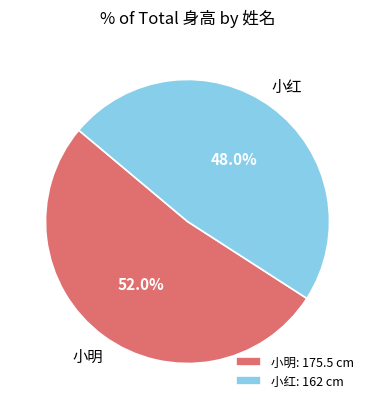

How many slices are in this pie chart?

2